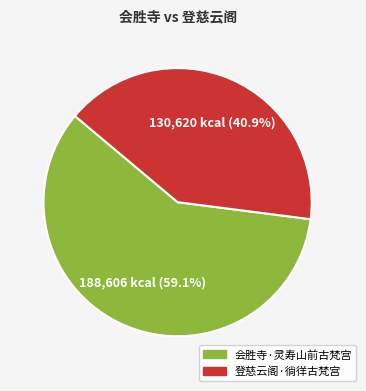

Between 会胜寺·灵寿山前古梵宫 and 登慈云阁·徜徉古梵宫, which is larger?

会胜寺·灵寿山前古梵宫